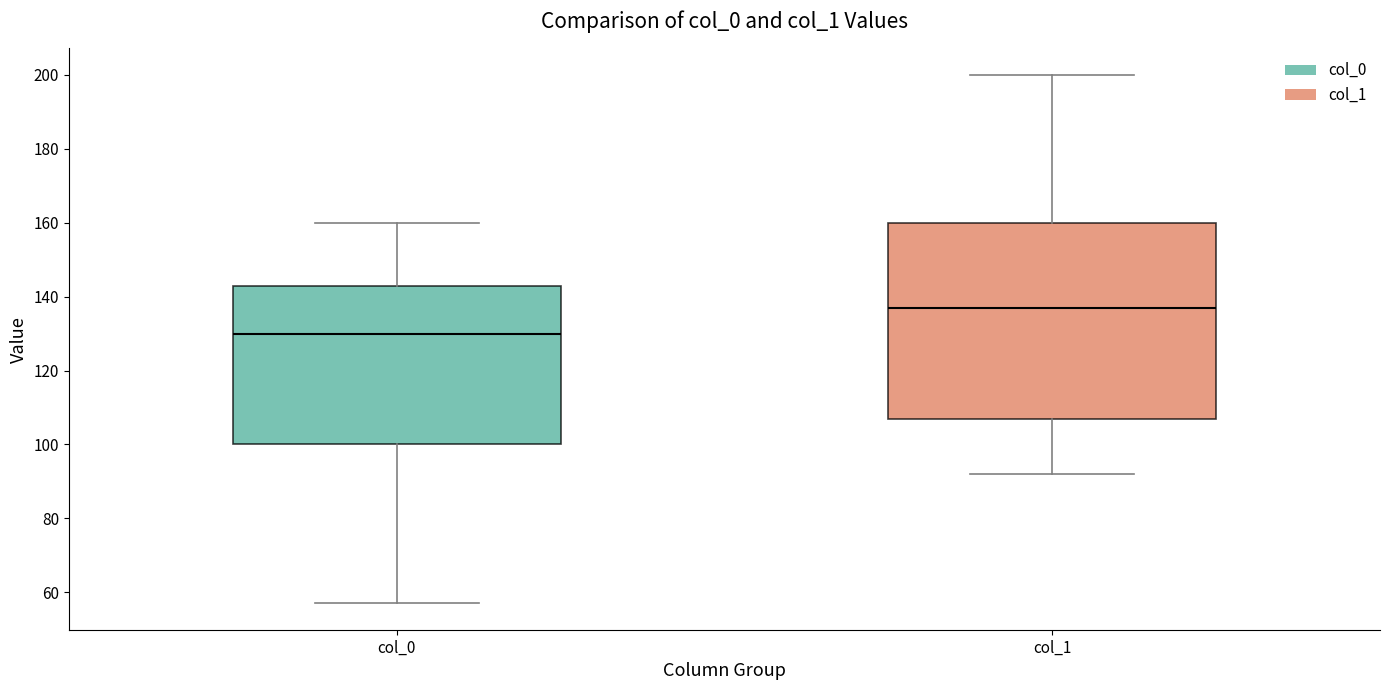

Where does the median line of the box for col_1 sit on the y-axis? The values are not printed on the chart, so give them approximately, as read against the axis.

138